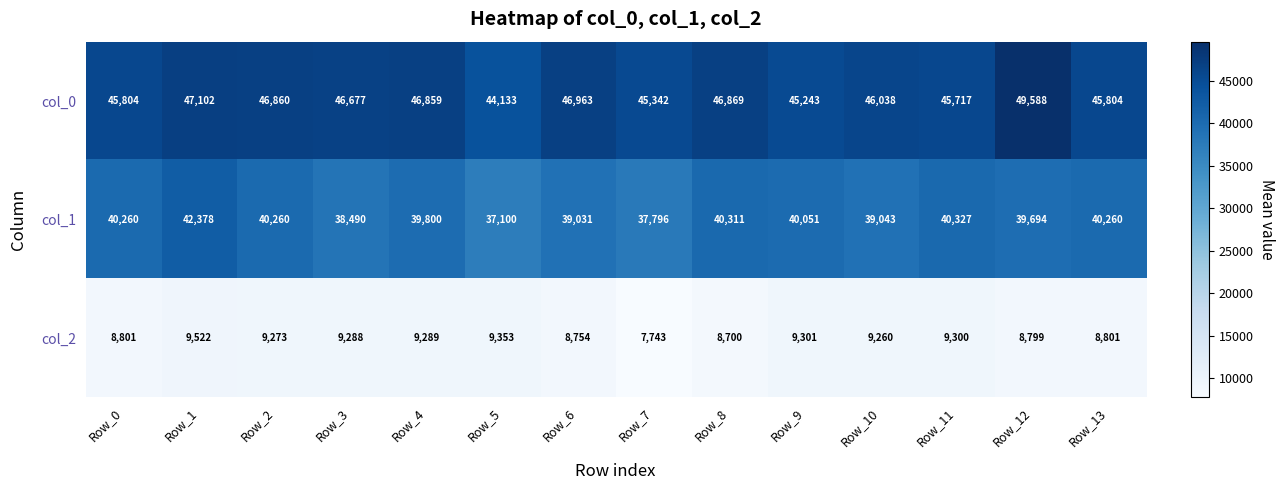

What is the sum of all col_1 values?

554801